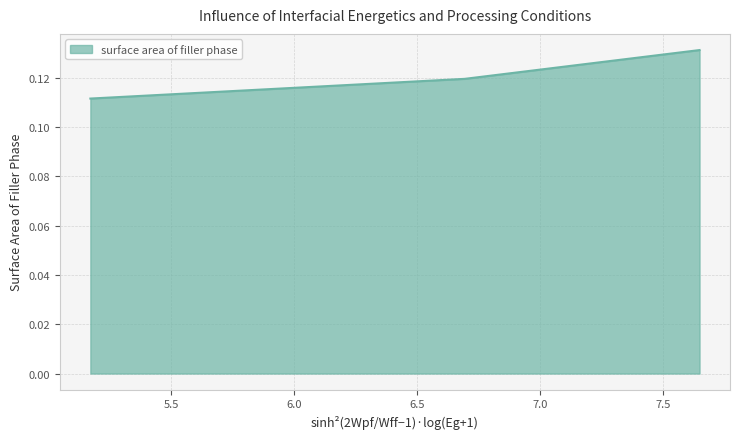

How many values are between 0 and 1?

3